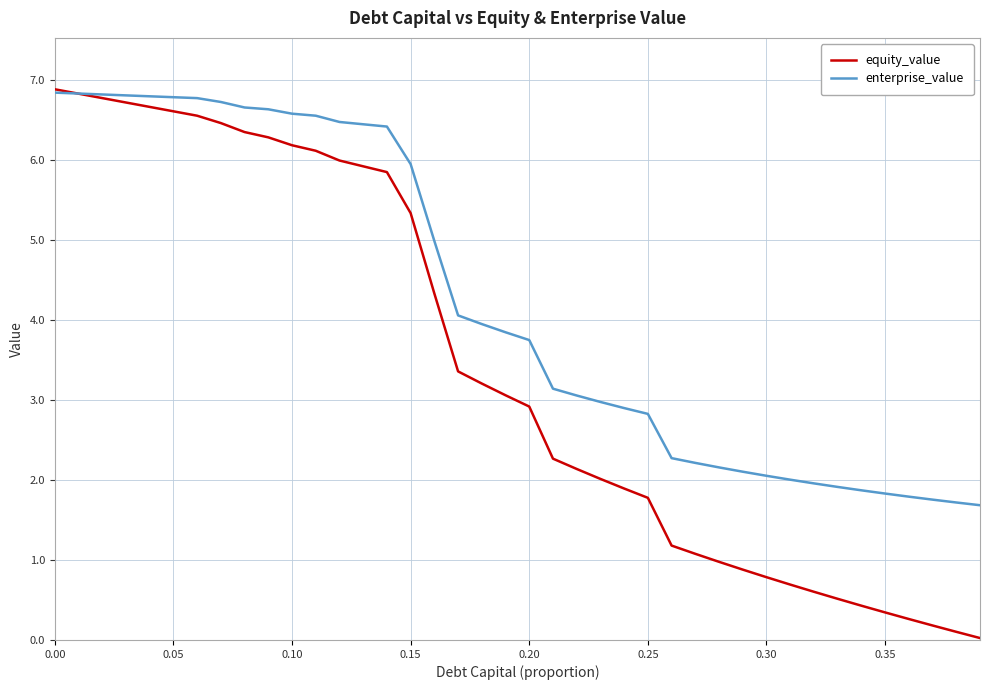

Which series has the largest range (max minus min)?

equity_value